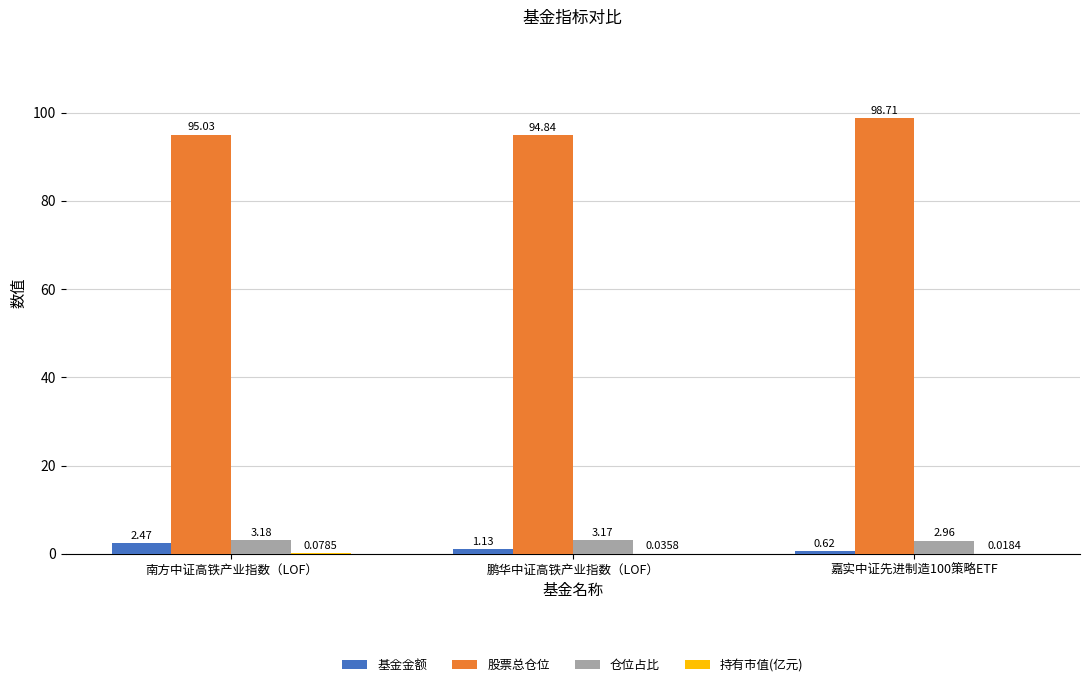

Count the number of data series in this chart.

4